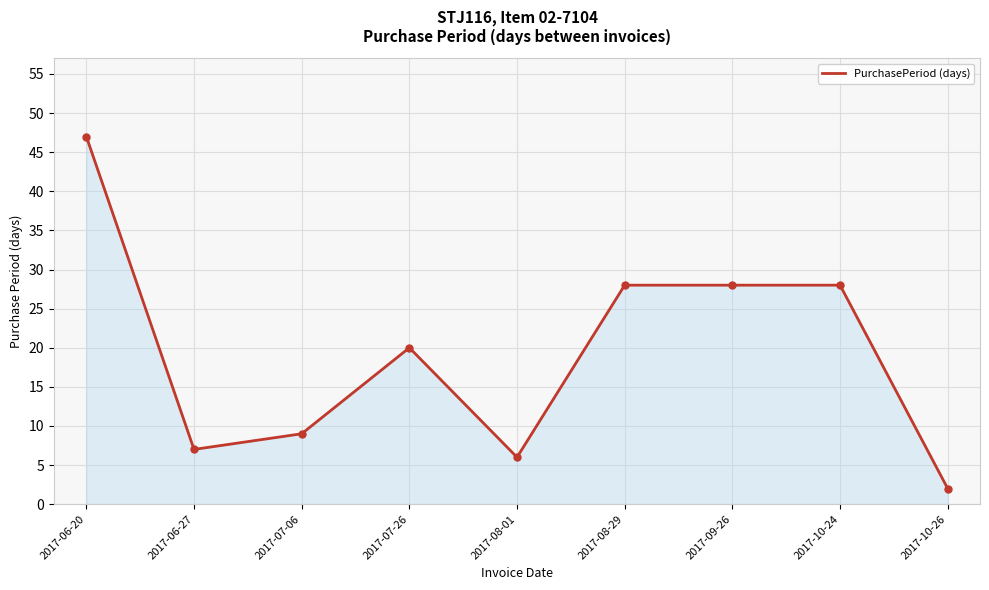

Reading right to left, transcribe all the data shown in this chart.

2	28	28	28	6	20	9	7	47